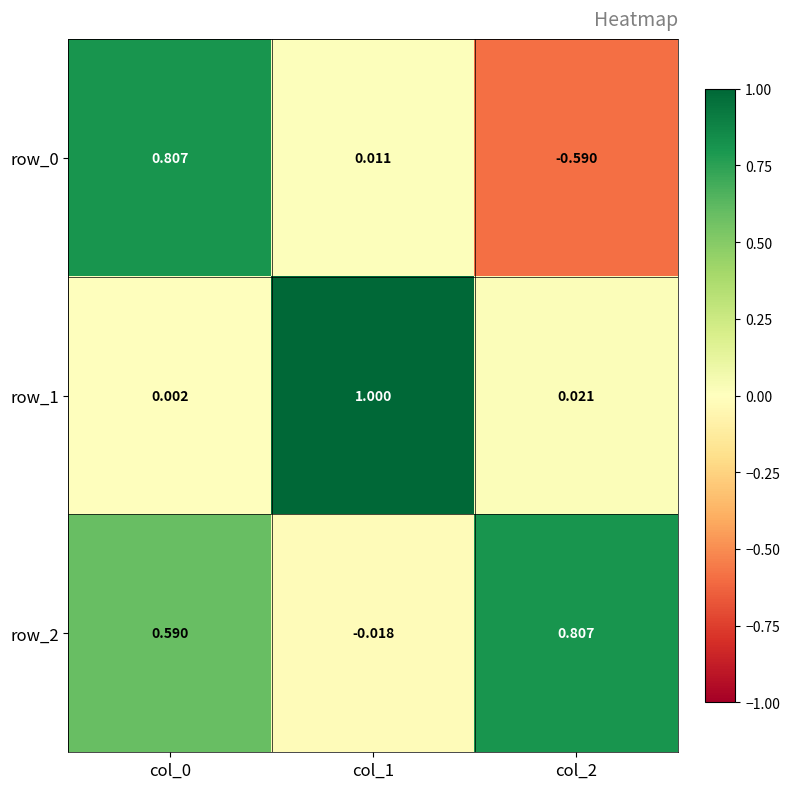

Which series has the largest total across all categories?

row_2